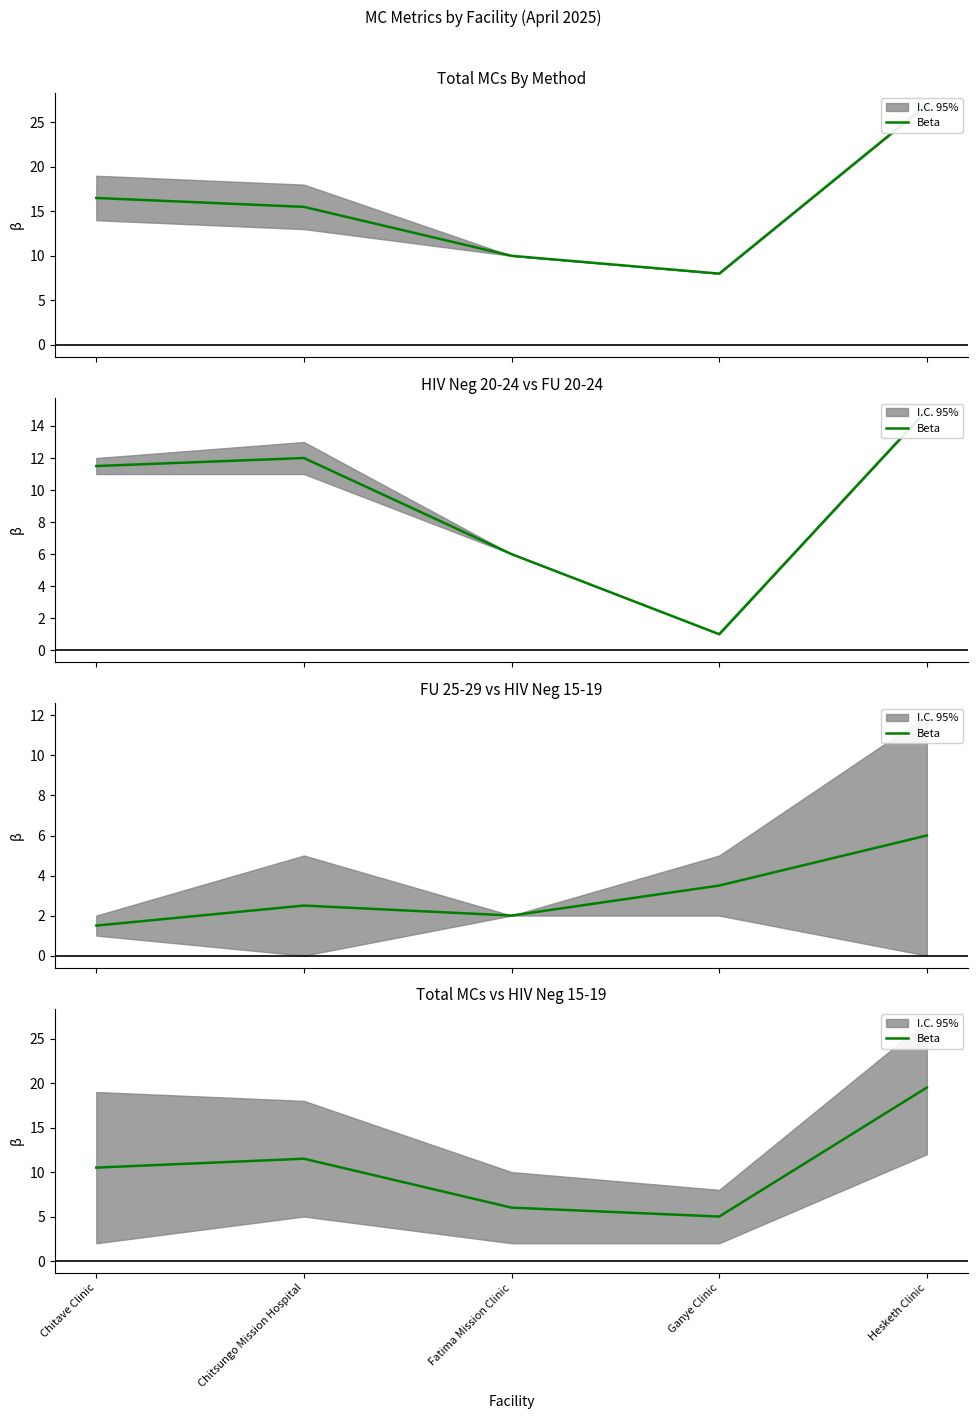

What is the label of the 4th point from the left?

Ganye Clinic